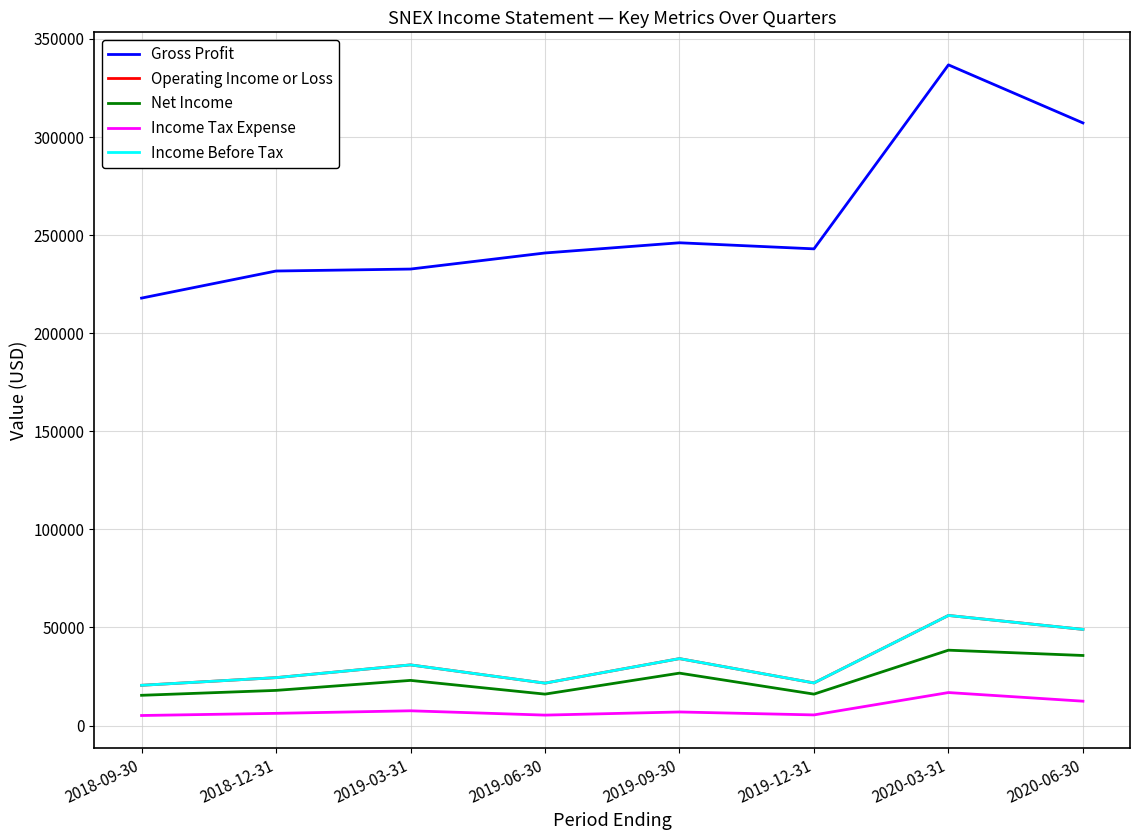

Is this an area chart (filled region under the line)?

No